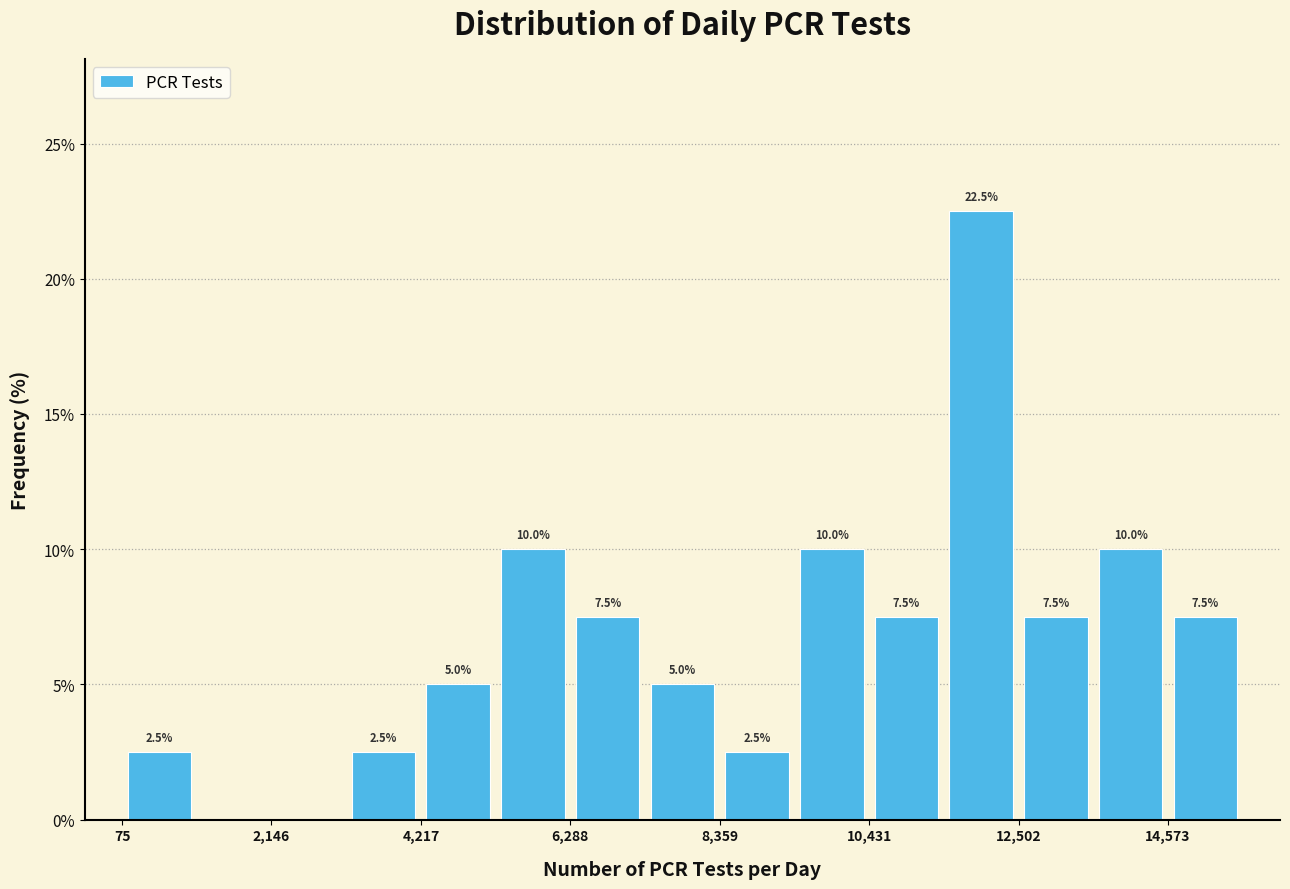

Read against the x-axis, roughly where is the centre of the tallest bar?

12000